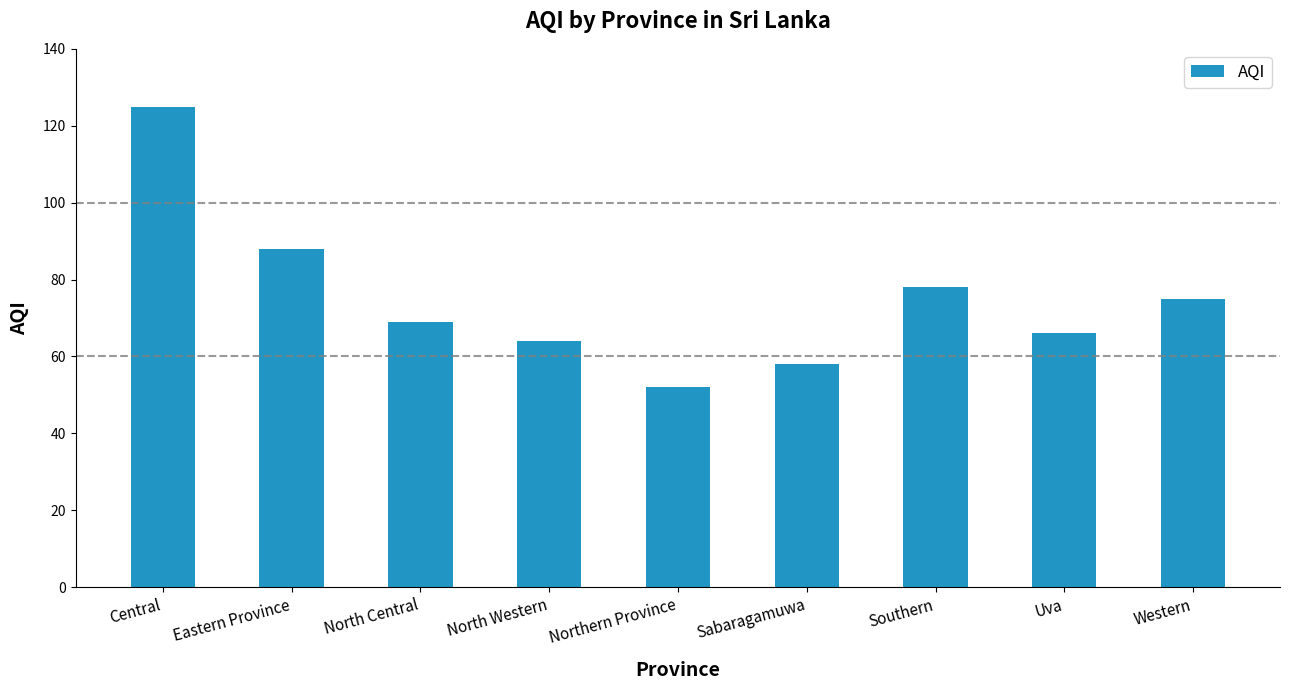

Reading left to right, what are all the values shown in this chart?

Central=125	Eastern Province=88	North Central=69	North Western=64	Northern Province=52	Sabaragamuwa=58	Southern=78	Uva=66	Western=75